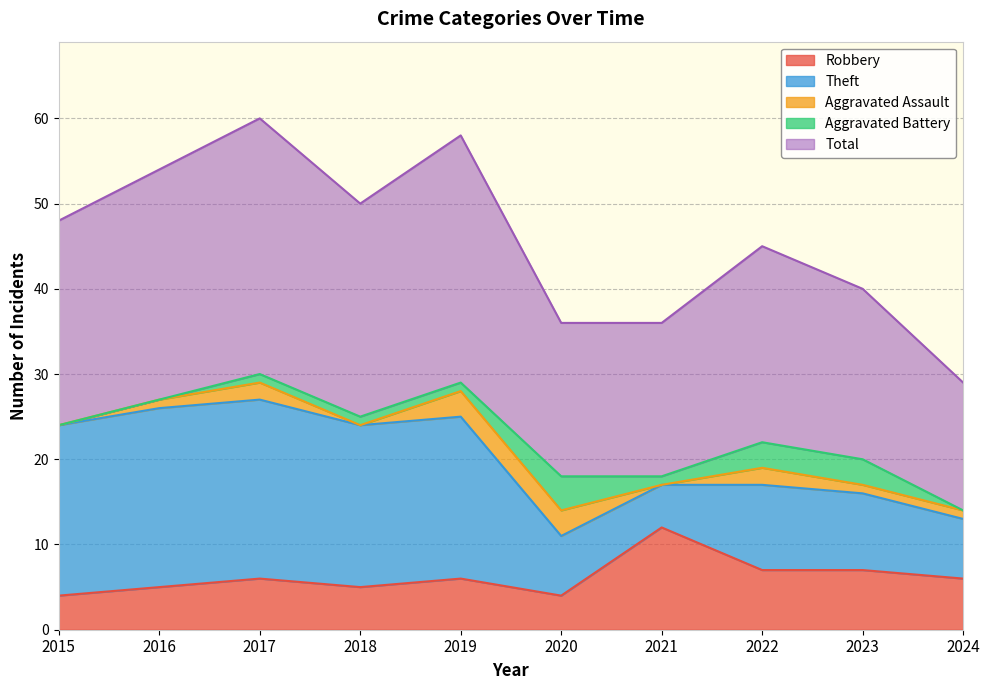

The value of Aggravated Battery at 2024 is 0. True or false?

True